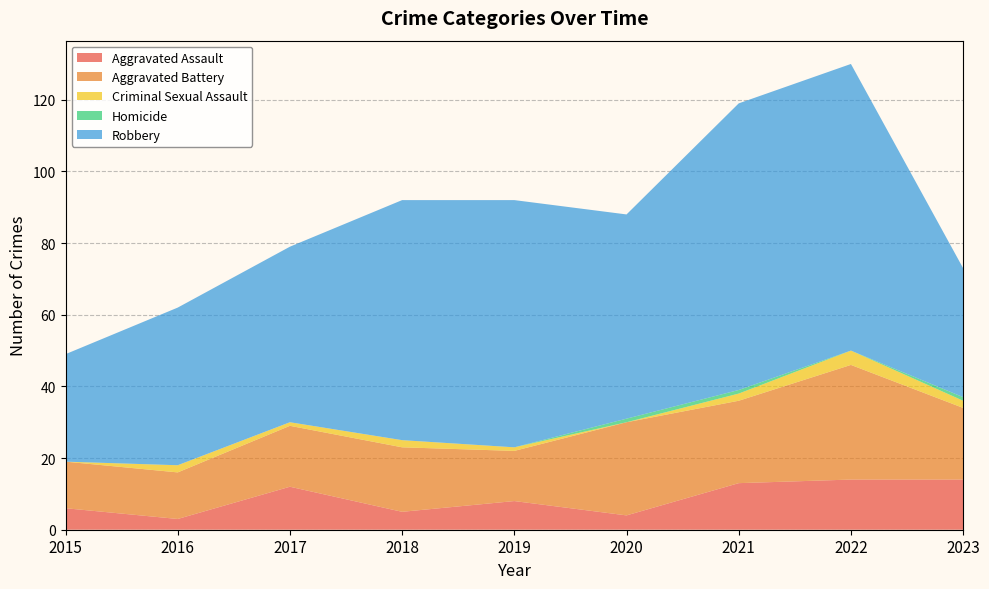

Reading left to right, transcribe all the data shown in this chart.

Aggravated Assault: 6	3	12	5	8	4	13	14	14
Aggravated Battery: 13	13	17	18	14	26	23	32	20
Criminal Sexual Assault: 0	2	1	2	1	0	2	4	2
Homicide: 0	0	0	0	0	1	1	0	1
Robbery: 30	44	49	67	69	57	80	80	36